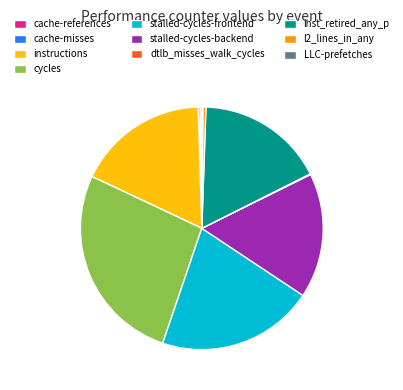

Is there any slice that represents more than half of the pie?

No